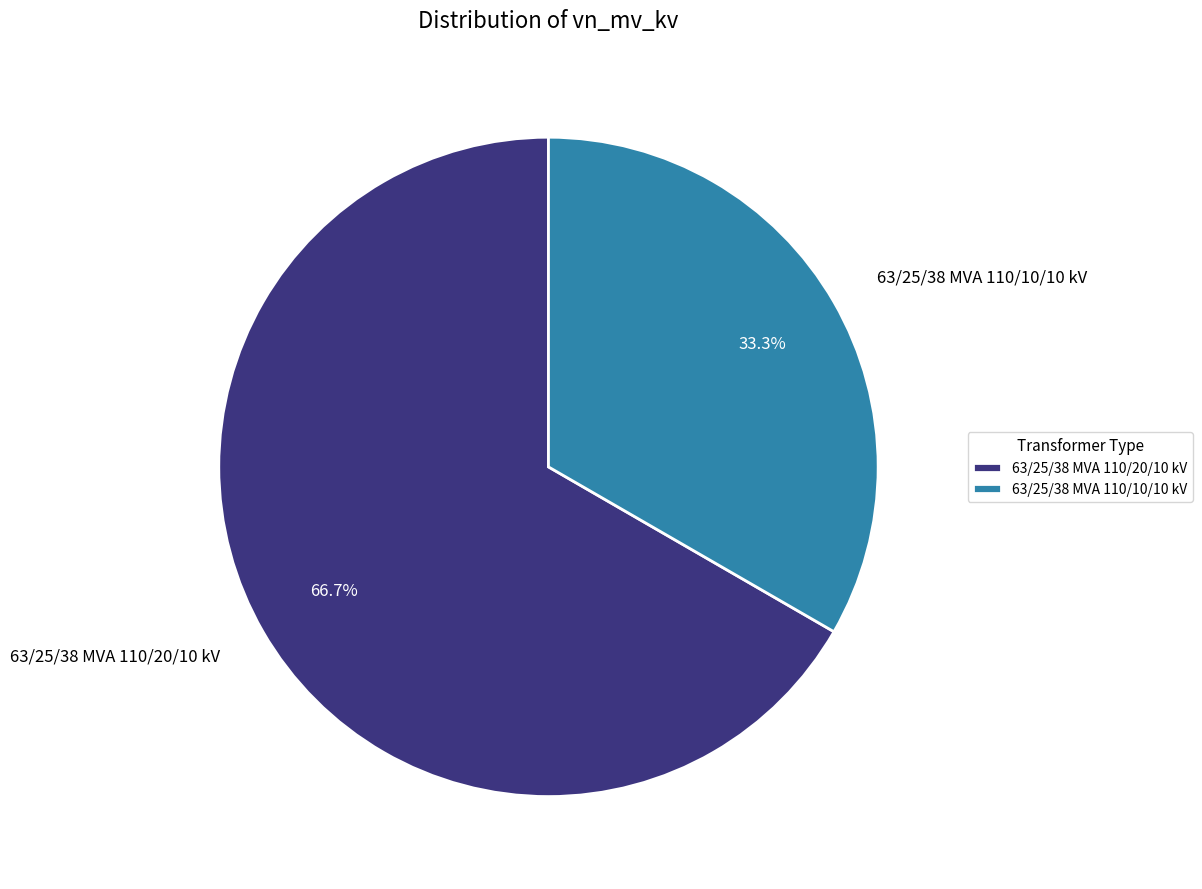

To the nearest percent, what percentage of the pie is 63/25/38 MVA 110/10/10 kV?

33%